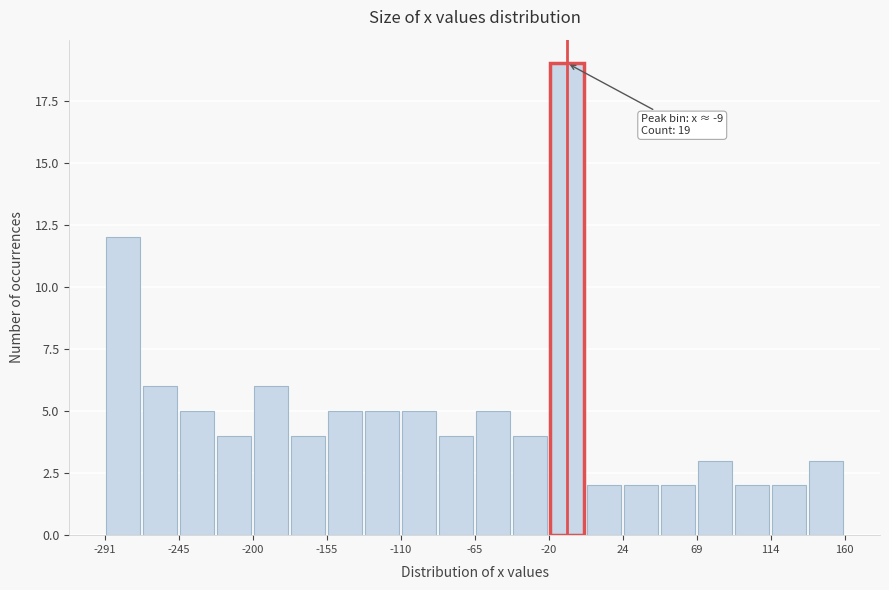

Which range on the x-axis has the tallest bar?

-20 to 0